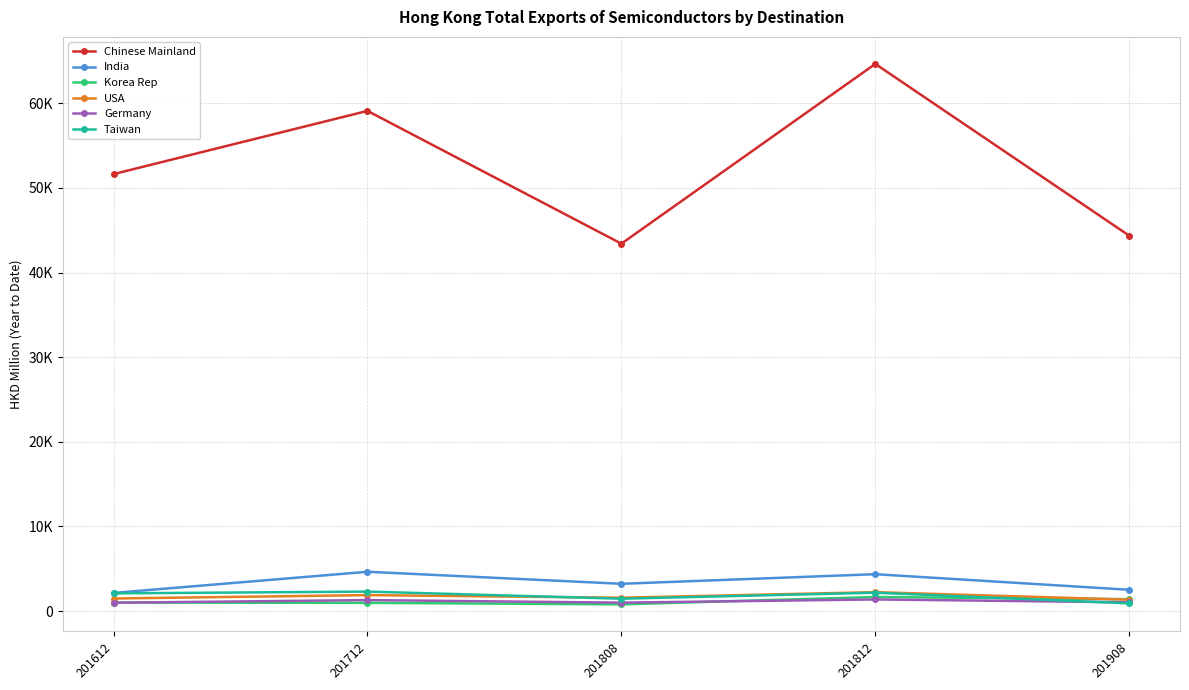

Does the chart have visible grid lines?

Yes